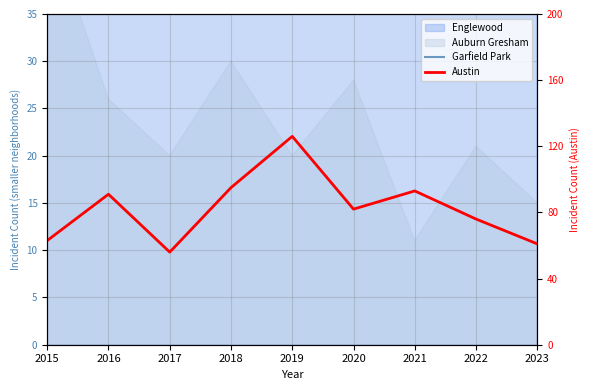

Which has a higher value, 2016 or 2015?

2016